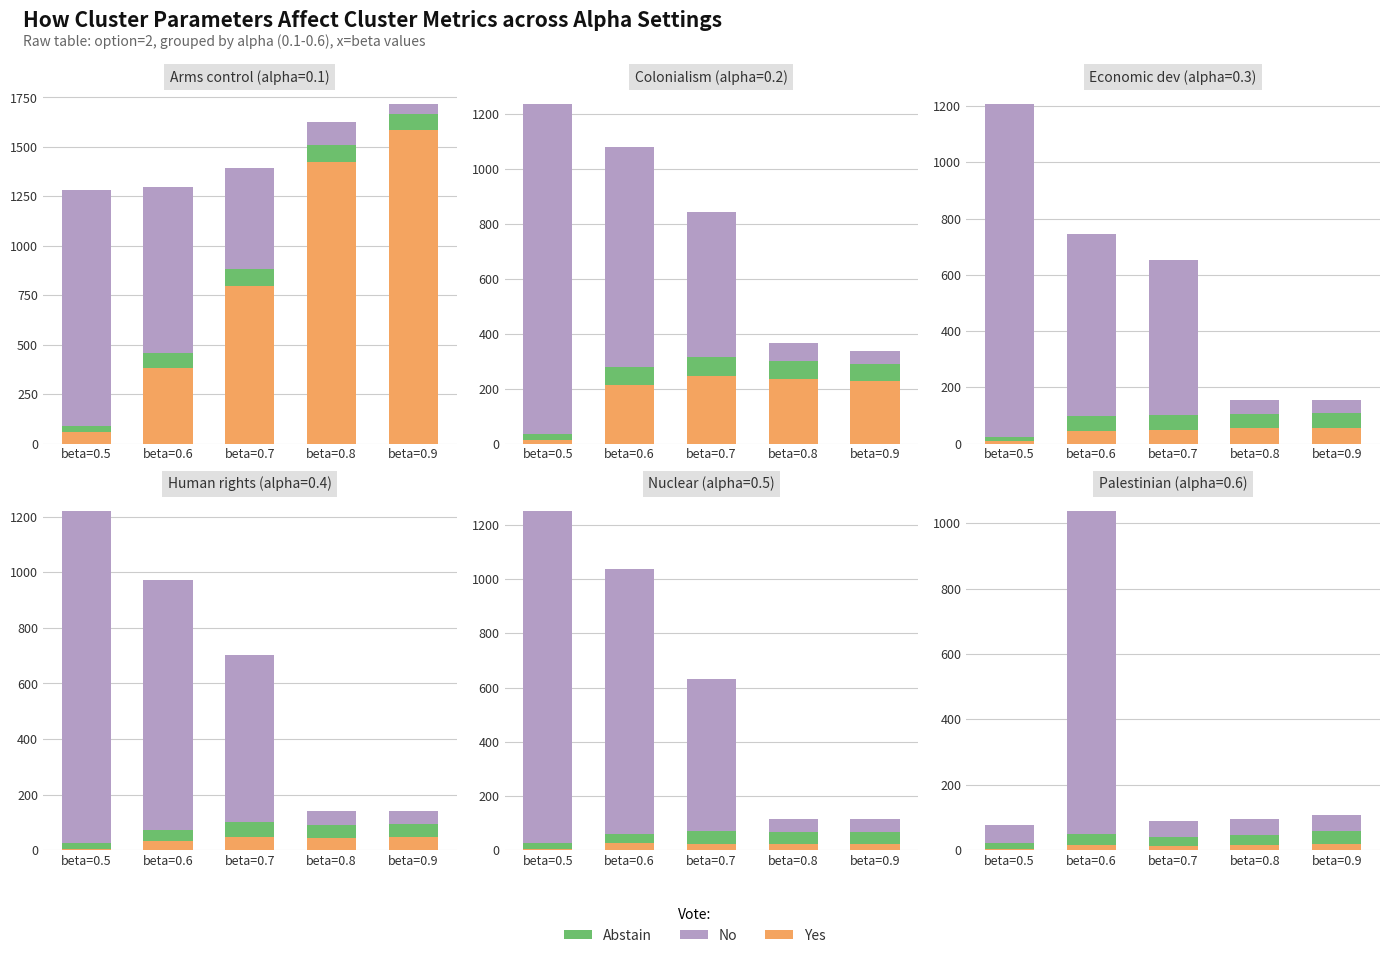

Is it true that Abstain equals 40 at beta=0.9?

True